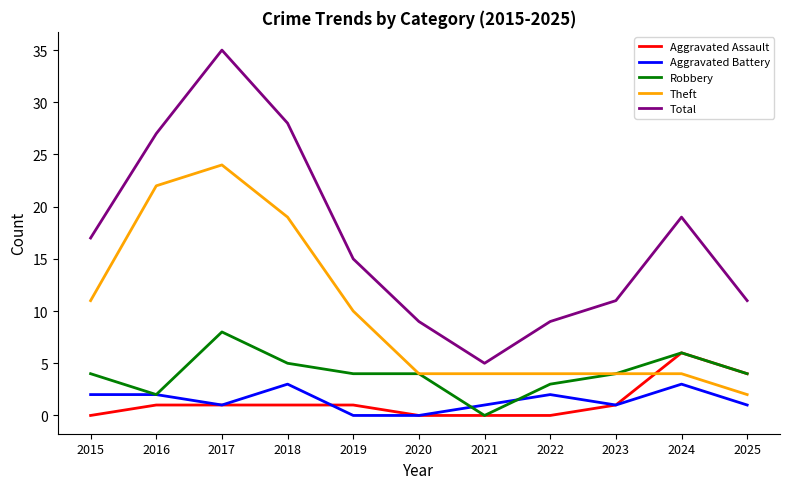

Does the chart have visible grid lines?

No